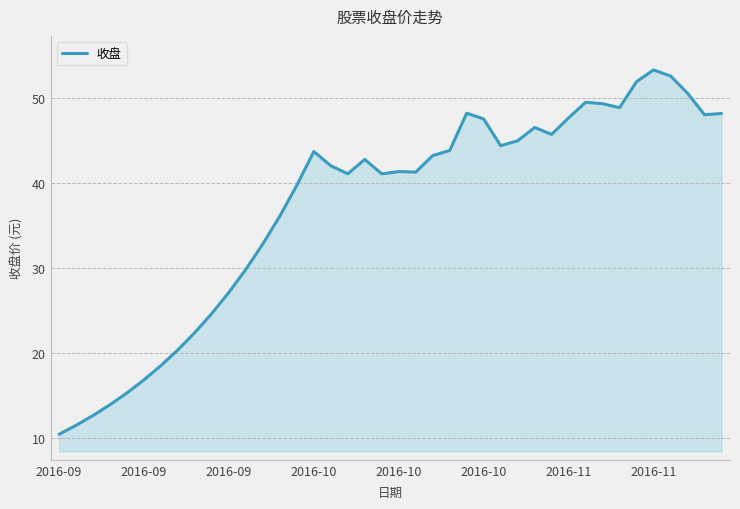

What is the difference between the maximum and minimum values?

42.8